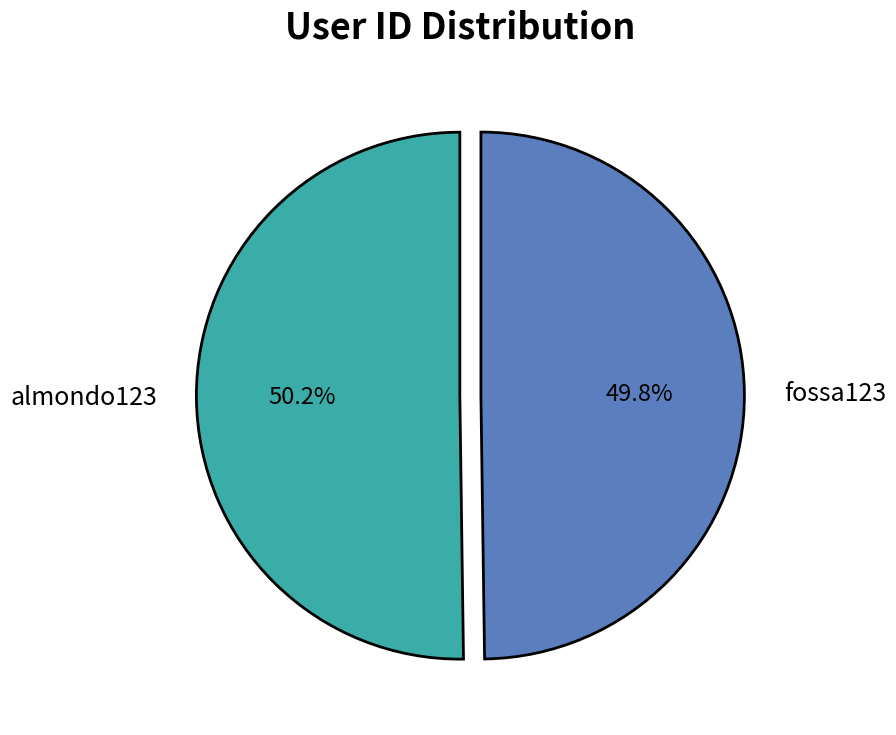

How many segments does this pie chart have?

2